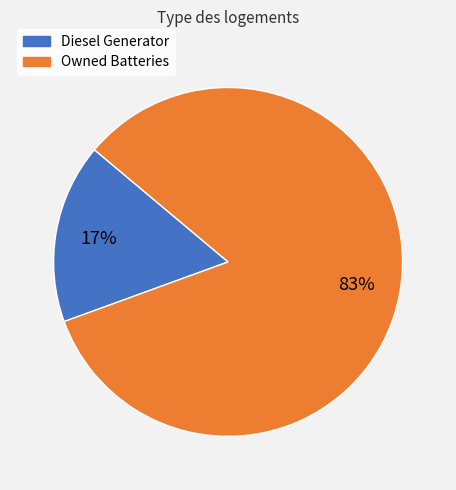

How many segments does this pie chart have?

2